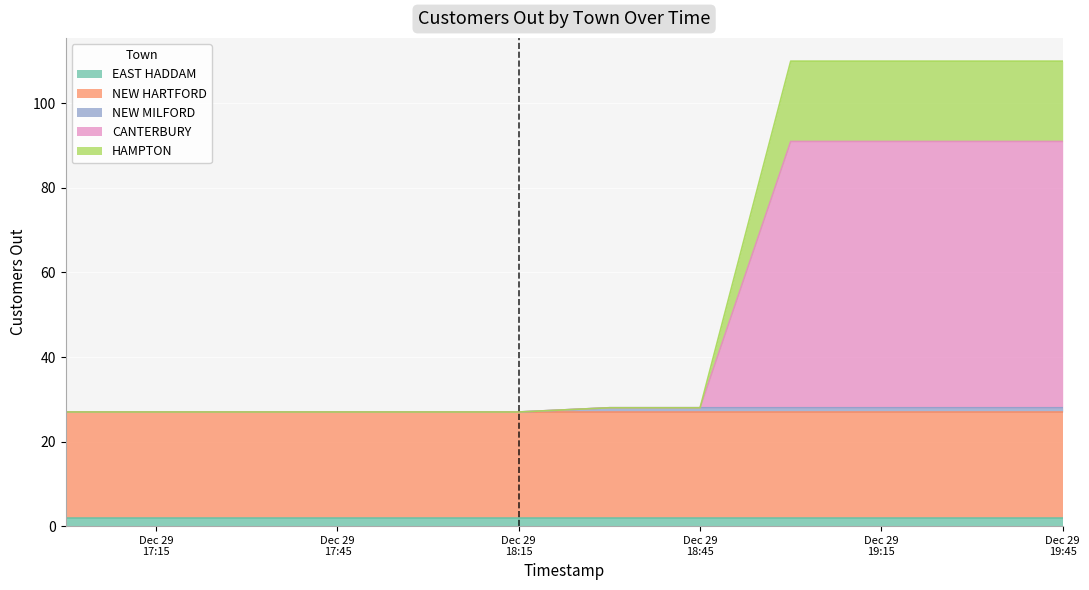

How many intersections are there between NEW MILFORD and HAMPTON?

1